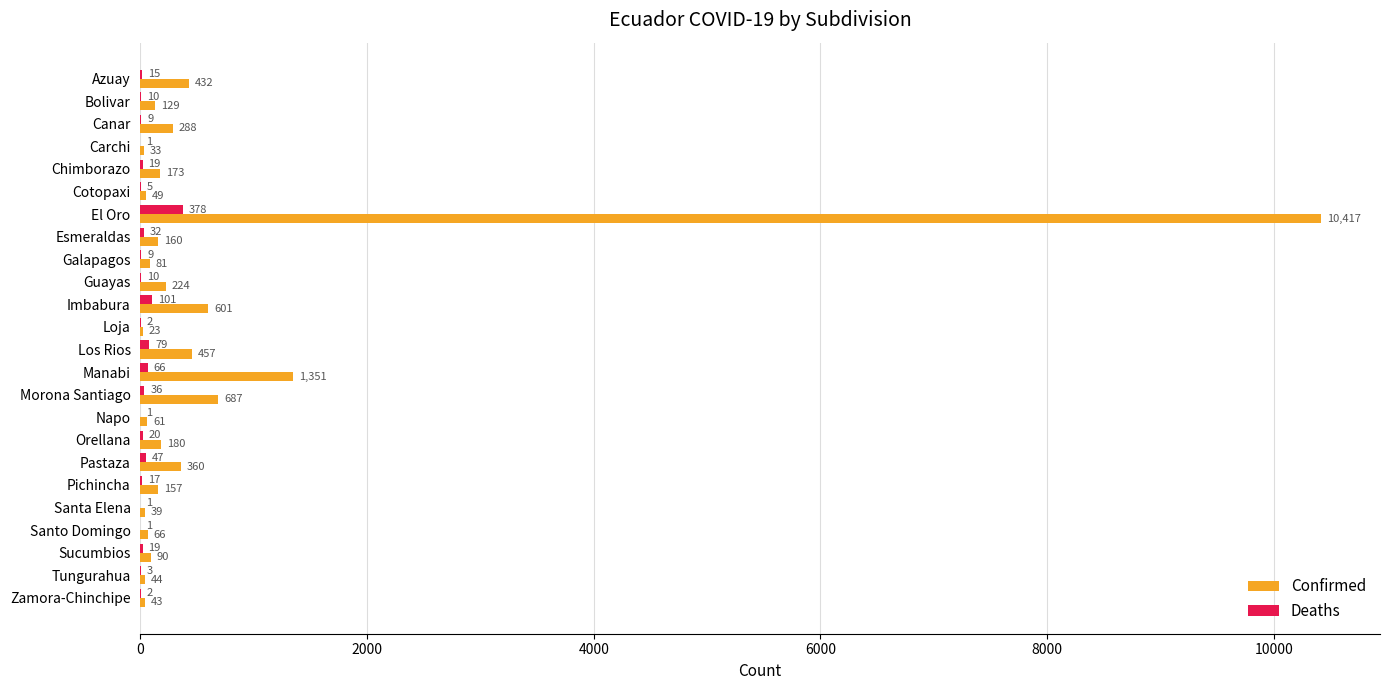

What is the sum of the Deaths values at Tungurahua and Morona Santiago?

39